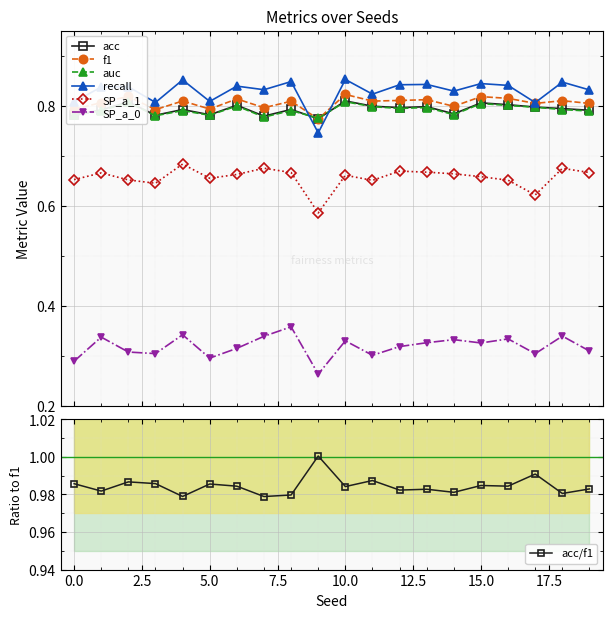

What is the value of the auc point at the 9th from the left?

0.8